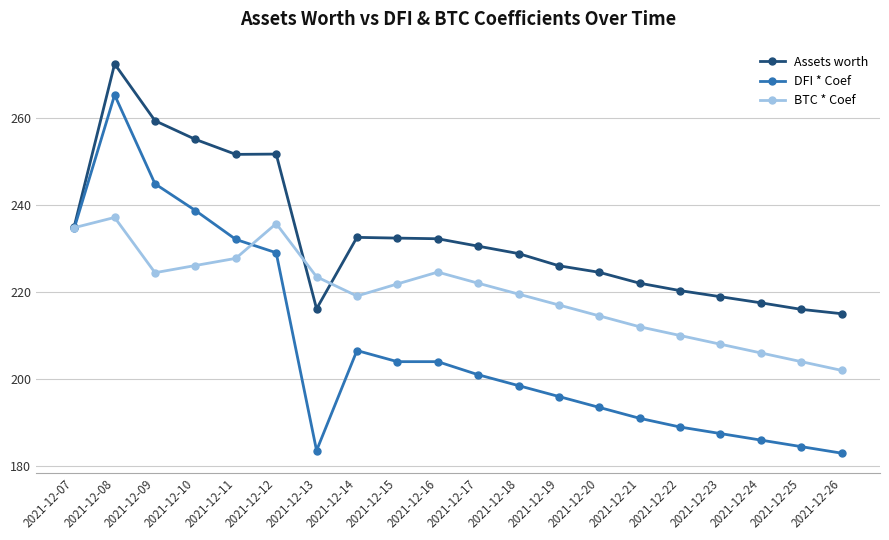

True or false: Assets worth has a value of 351.8 at 2021-12-11.

False